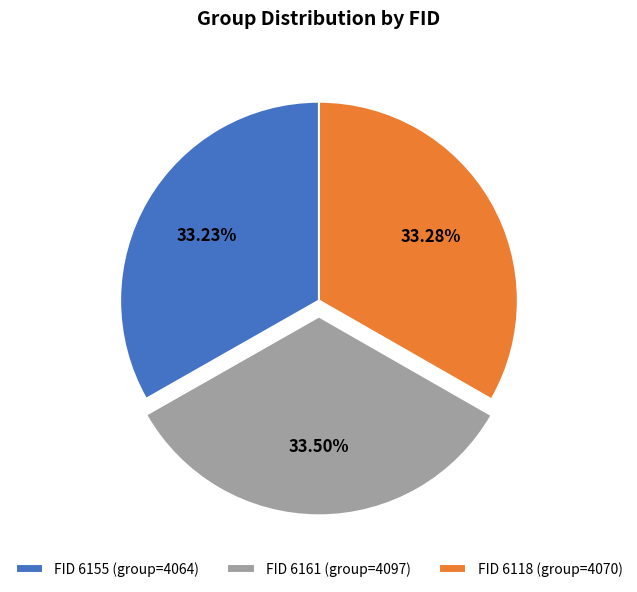

What is the ratio of the value at FID 6161 (group=4097) to the value at FID 6155 (group=4064)?

1.0